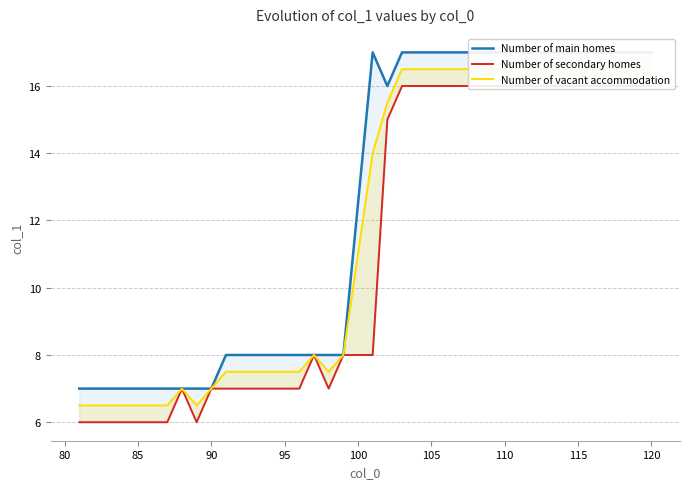

Reading left to right, list all the values displayed in this chart.

Number of main homes: 7.0	7.0	7.0	7.0	7.0	7.0	7.0	7.0	7.0	7.0	8.0	8.0	8.0	8.0	8.0	8.0	8.0	8.0	8.0	17.0	16.0	17.0	17.0	17.0	17.0	17.0	17.0	17.0	17.0	17.0	17.0	17.0	17.0	17.0	17.0	17.0	17.0	17.0	17.0
Number of secondary homes: 6.0	6.0	6.0	6.0	6.0	6.0	6.0	7.0	6.0	7.0	7.0	7.0	7.0	7.0	7.0	7.0	8.0	7.0	8.0	8.0	15.0	16.0	16.0	16.0	16.0	16.0	16.0	16.0	16.0	16.0	16.0	16.0	16.0	16.0	16.0	16.0	16.0	16.0	16.0
Number of vacant accommodation: 6.5	6.5	6.5	6.5	6.5	6.5	6.5	7.0	6.5	7.0	7.5	7.5	7.5	7.5	7.5	7.5	8.0	7.5	8.0	14.0	15.5	16.5	16.5	16.5	16.5	16.5	16.5	16.5	16.5	16.5	16.5	16.5	16.5	16.5	16.5	16.5	16.5	16.5	16.5